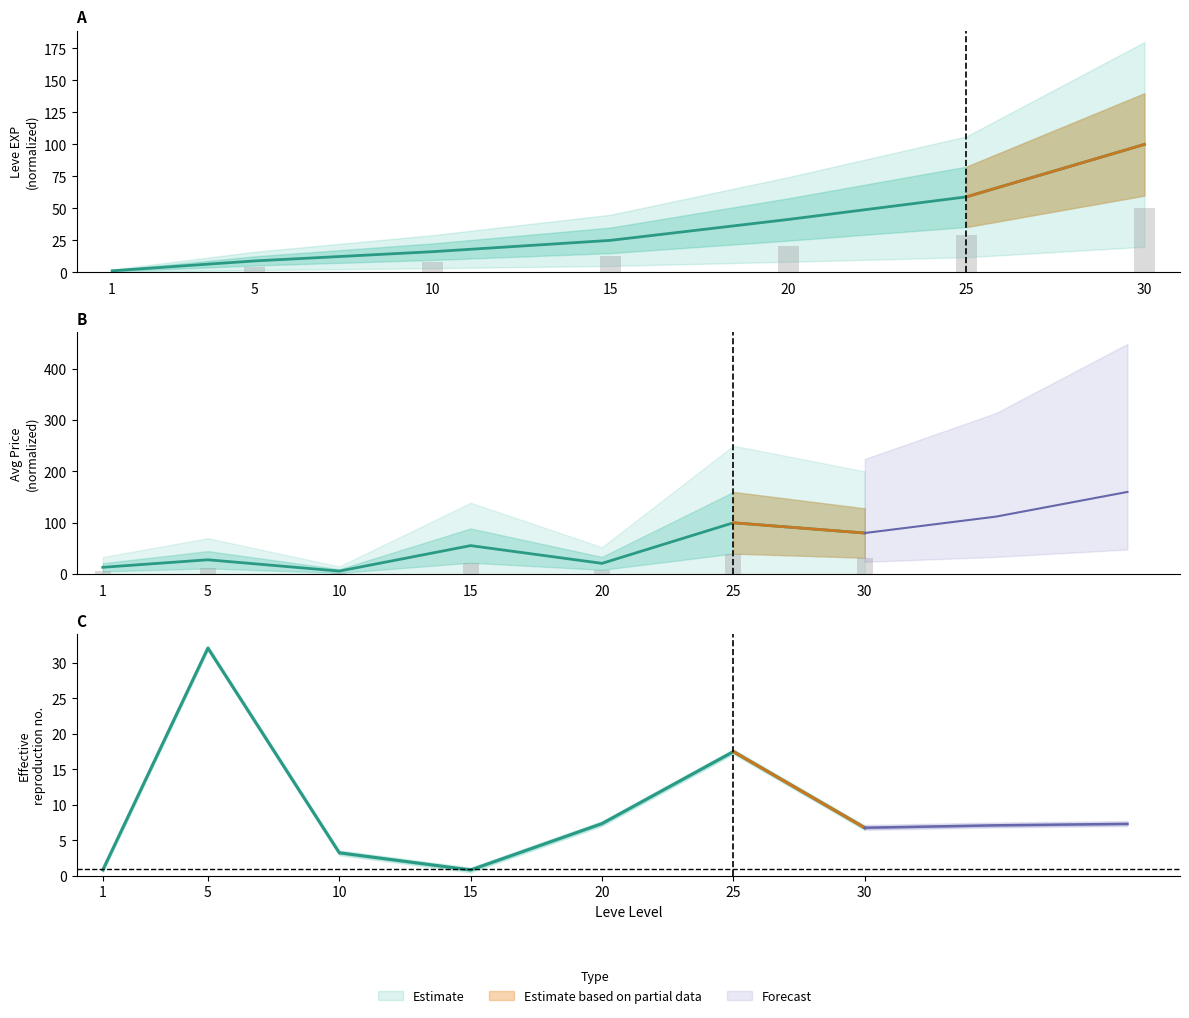

What is the sum of the currentAveragePrice values at 20 and 30?

101.0